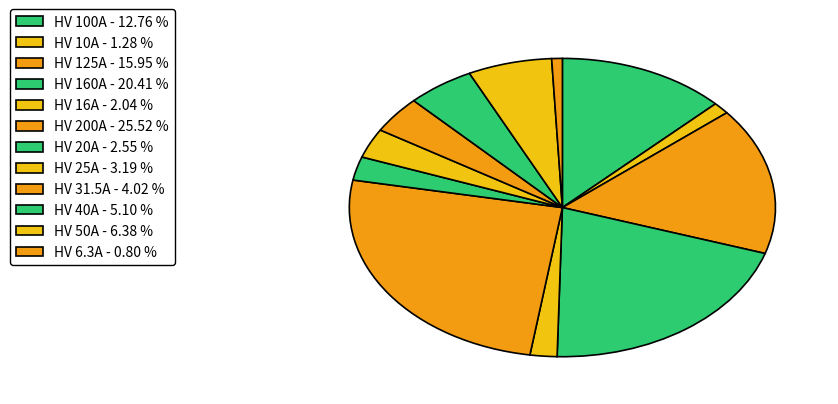

Which slice is the largest?

HV 200A